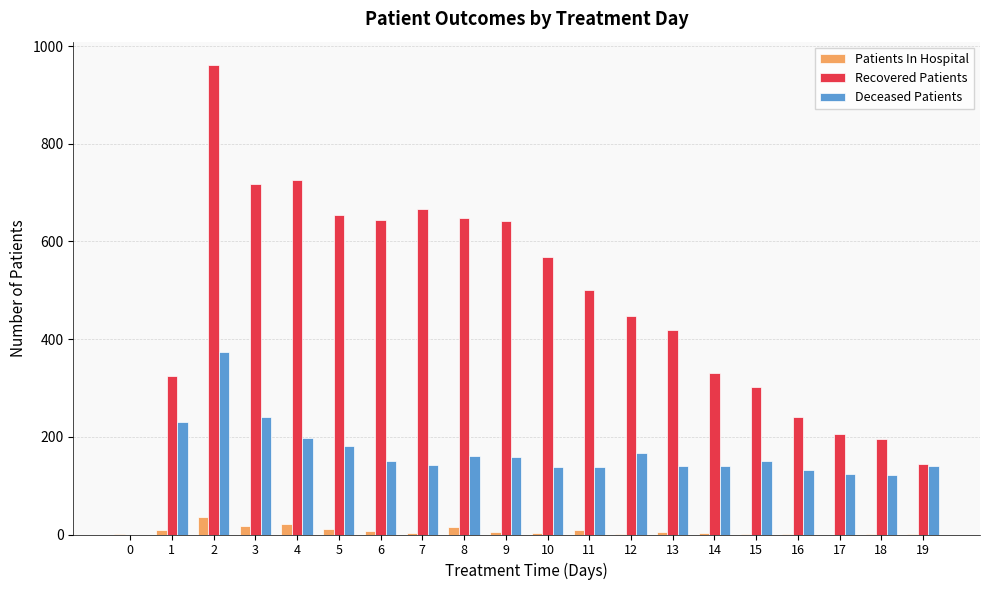

Which label corresponds to the largest value in the chart?

2